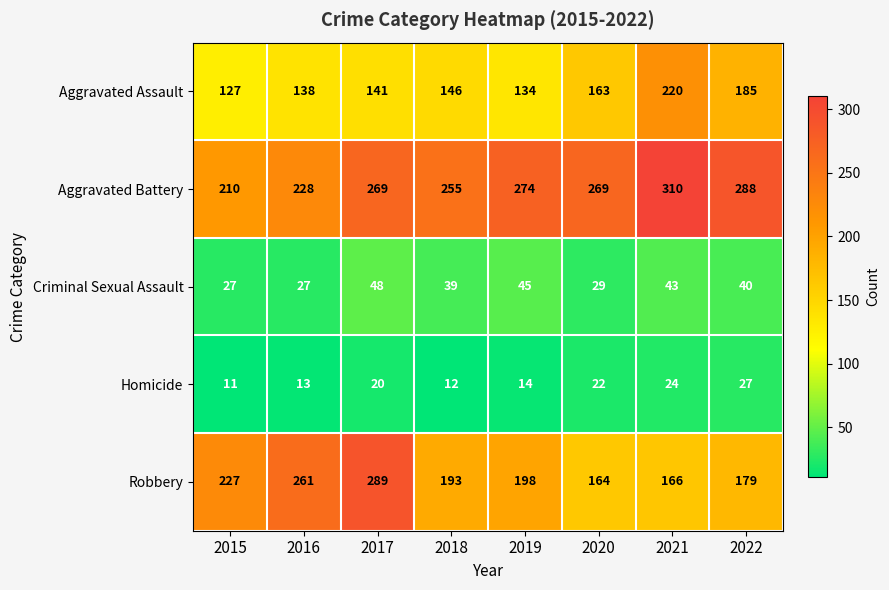

At how many categories does at least one series exceed 107?

8